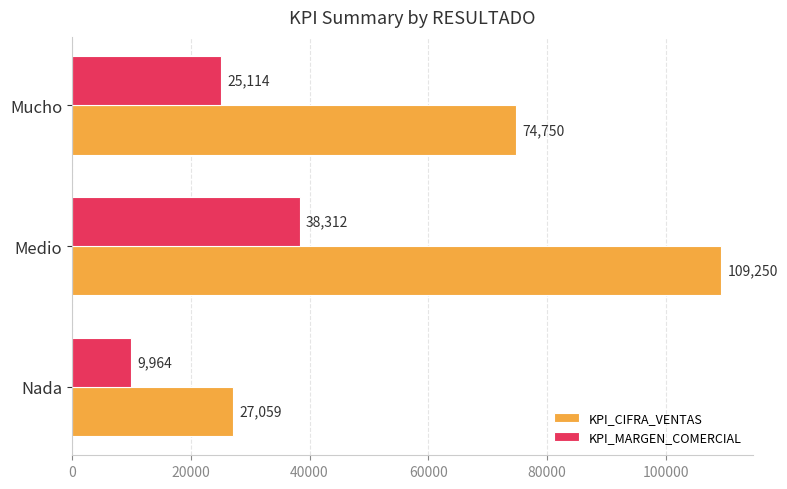

What is the spread (max minus min) of values at Medio?

70938.0